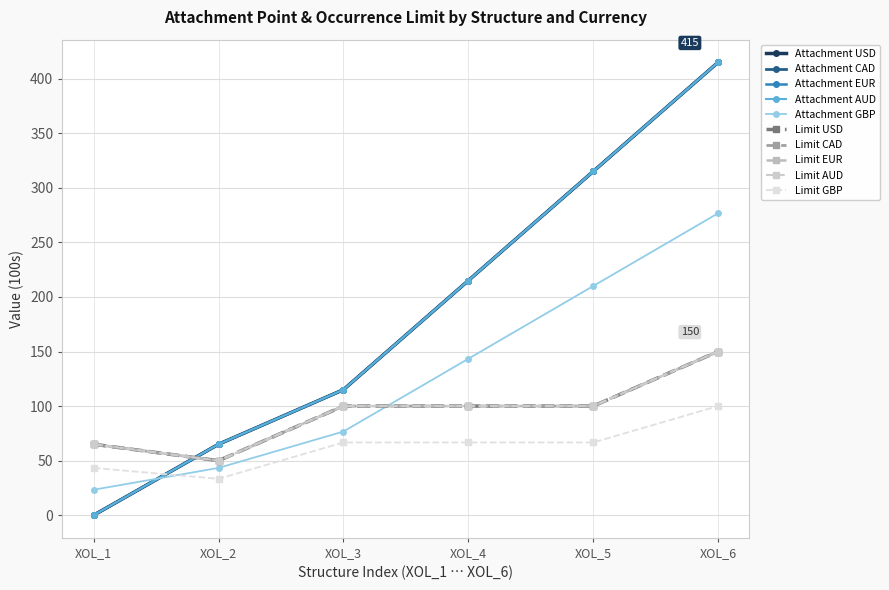

Is this an area chart (filled region under the line)?

No